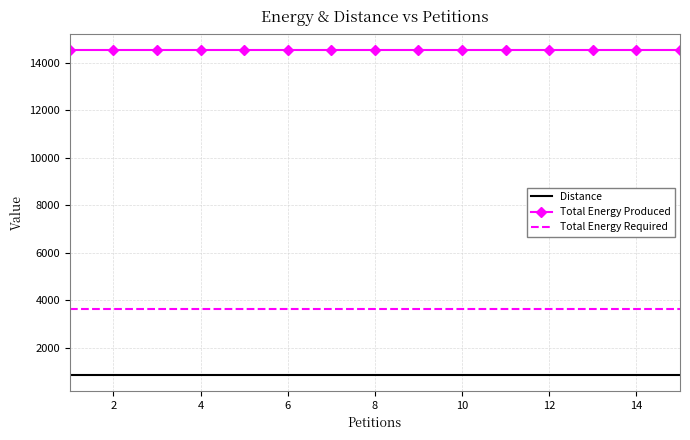

What is the maximum value shown in the chart?

14540